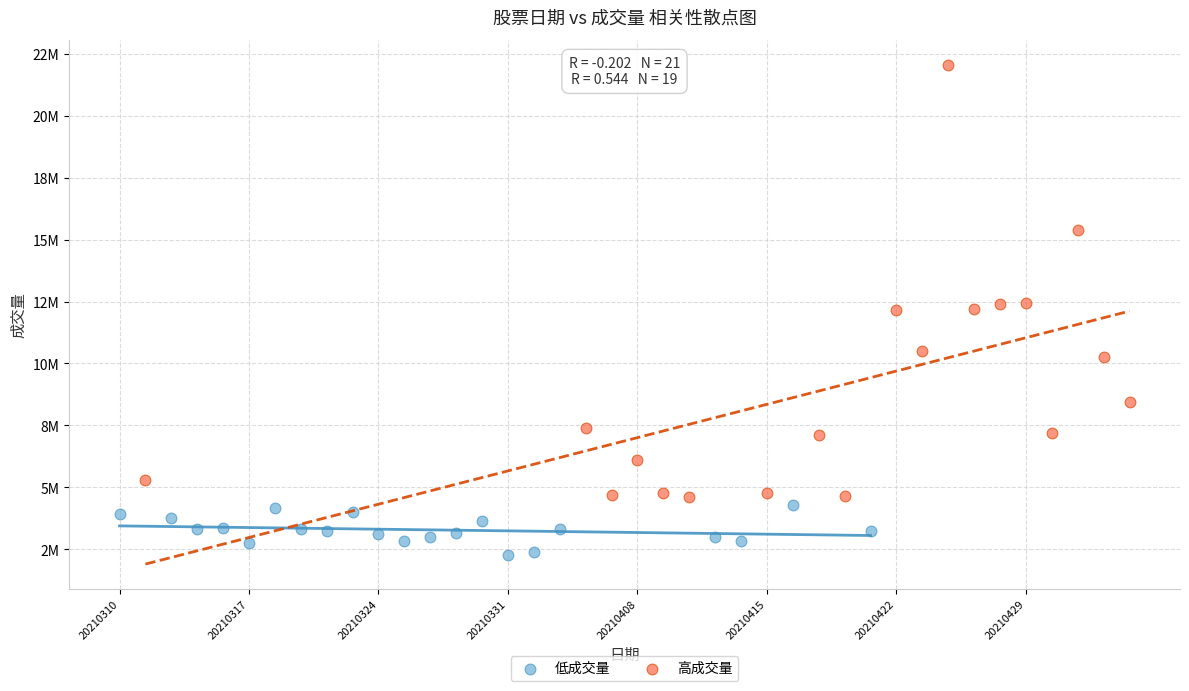

Which series contains the lowest Y value?

低成交量